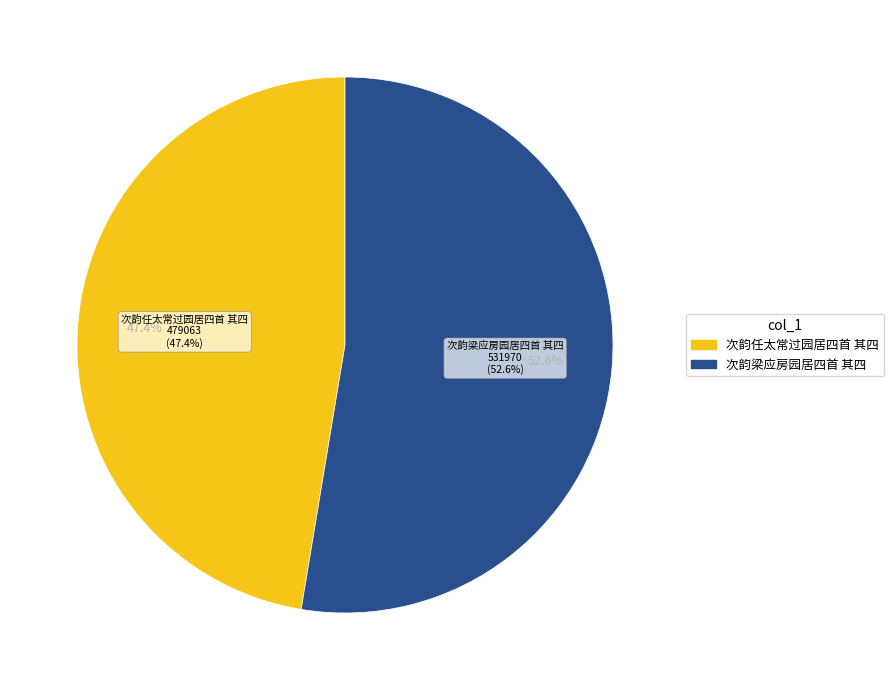

How many segments does this pie chart have?

2